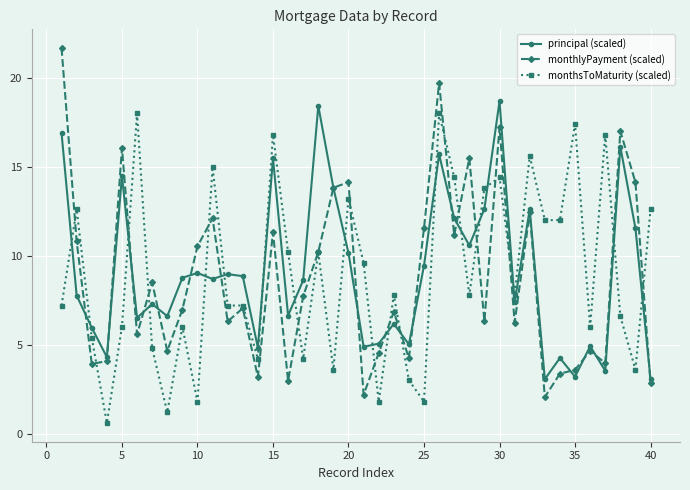

True or false: monthlyPayment (scaled) has more than 1 interior local peaks.

True